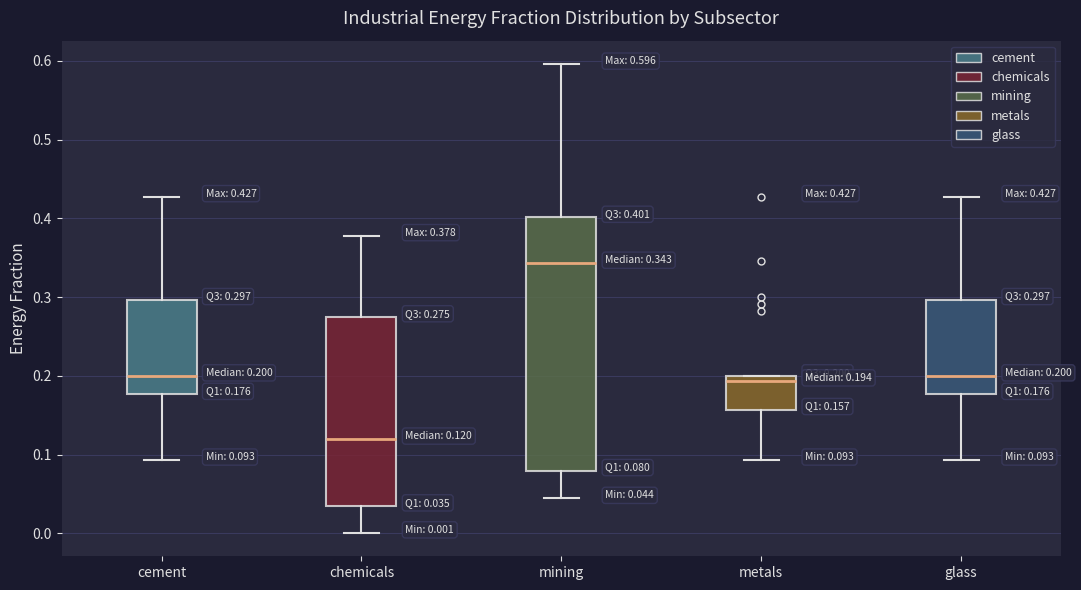

Which box is the tallest, from its lower edge to its upper edge?

mining